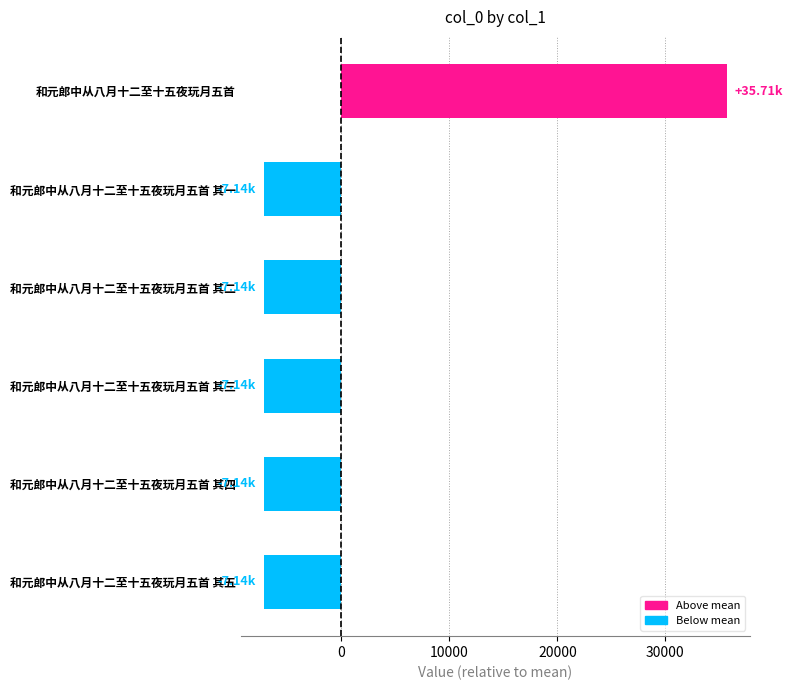

How many values are below -7140?

4